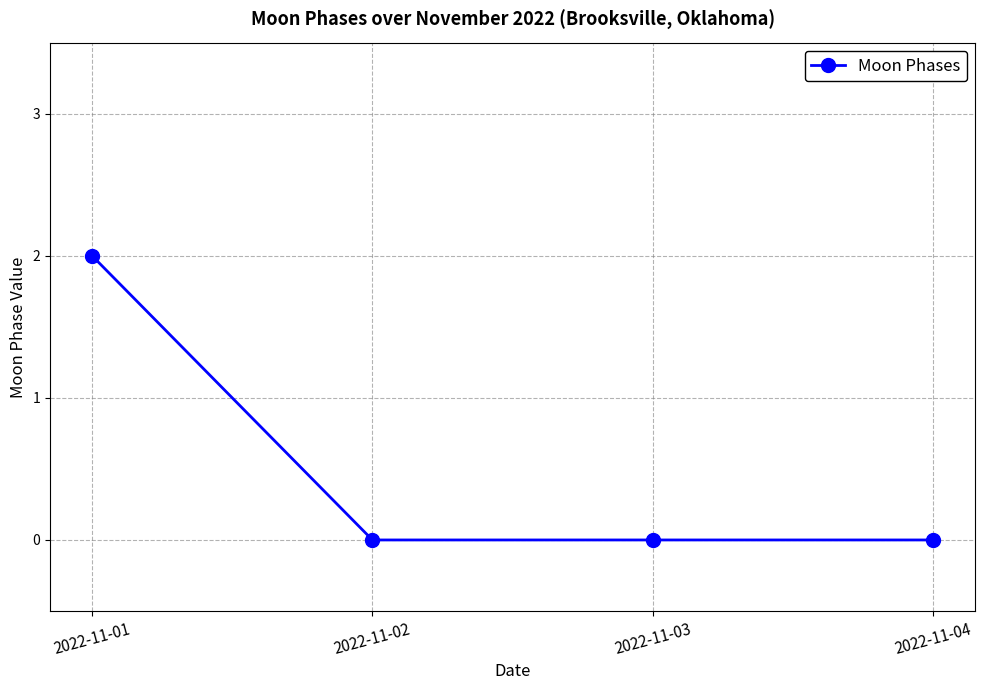

Does the chart have visible grid lines?

Yes